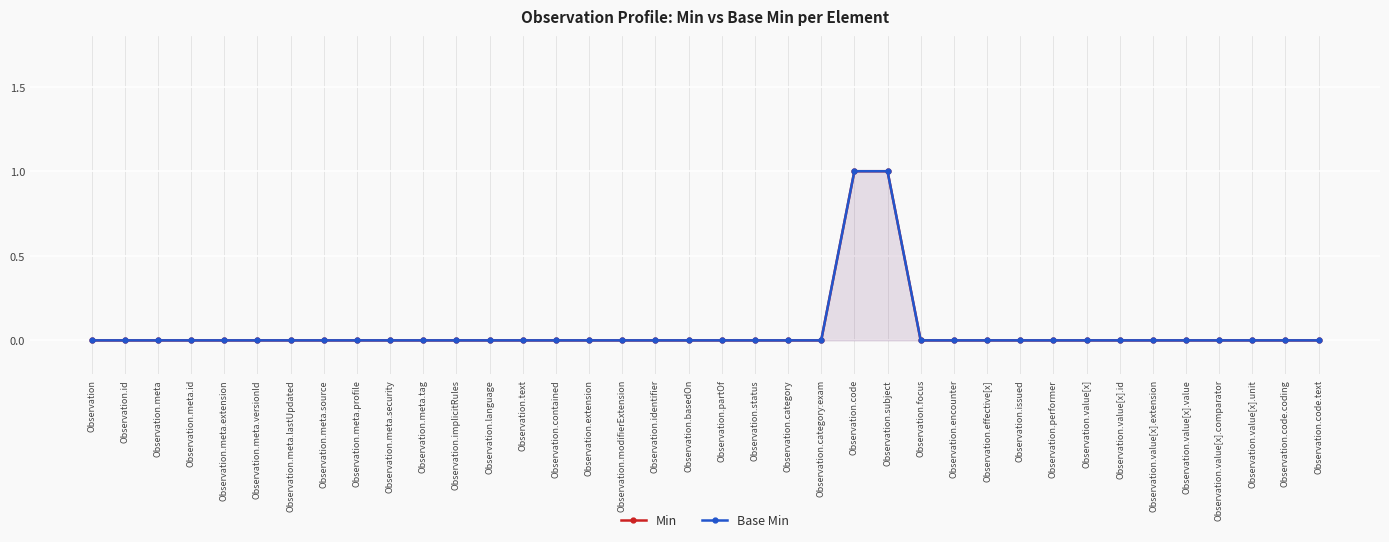

What is the label of the 9th point from the right?

Observation.performer